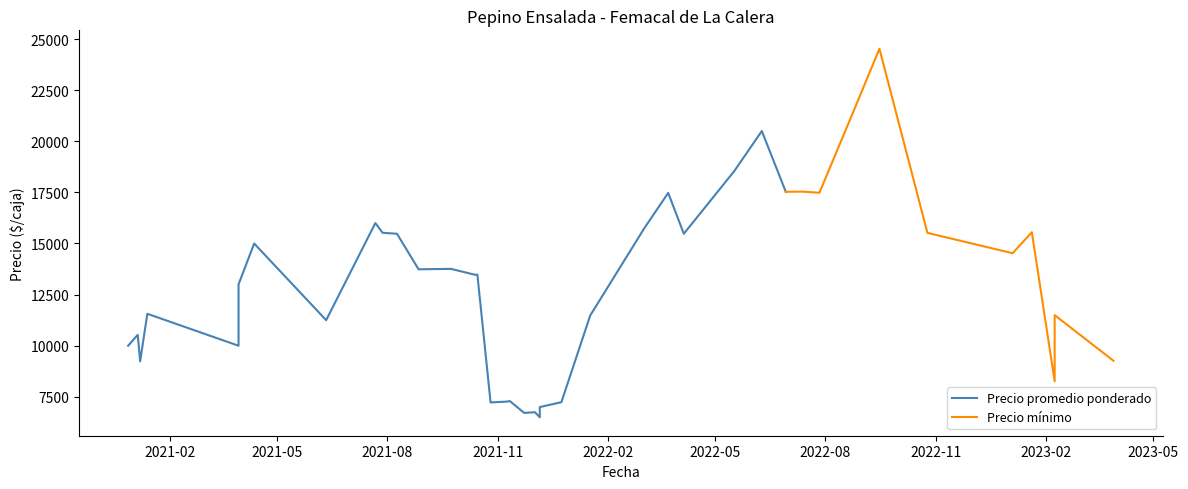

How many series are shown in this chart?

2